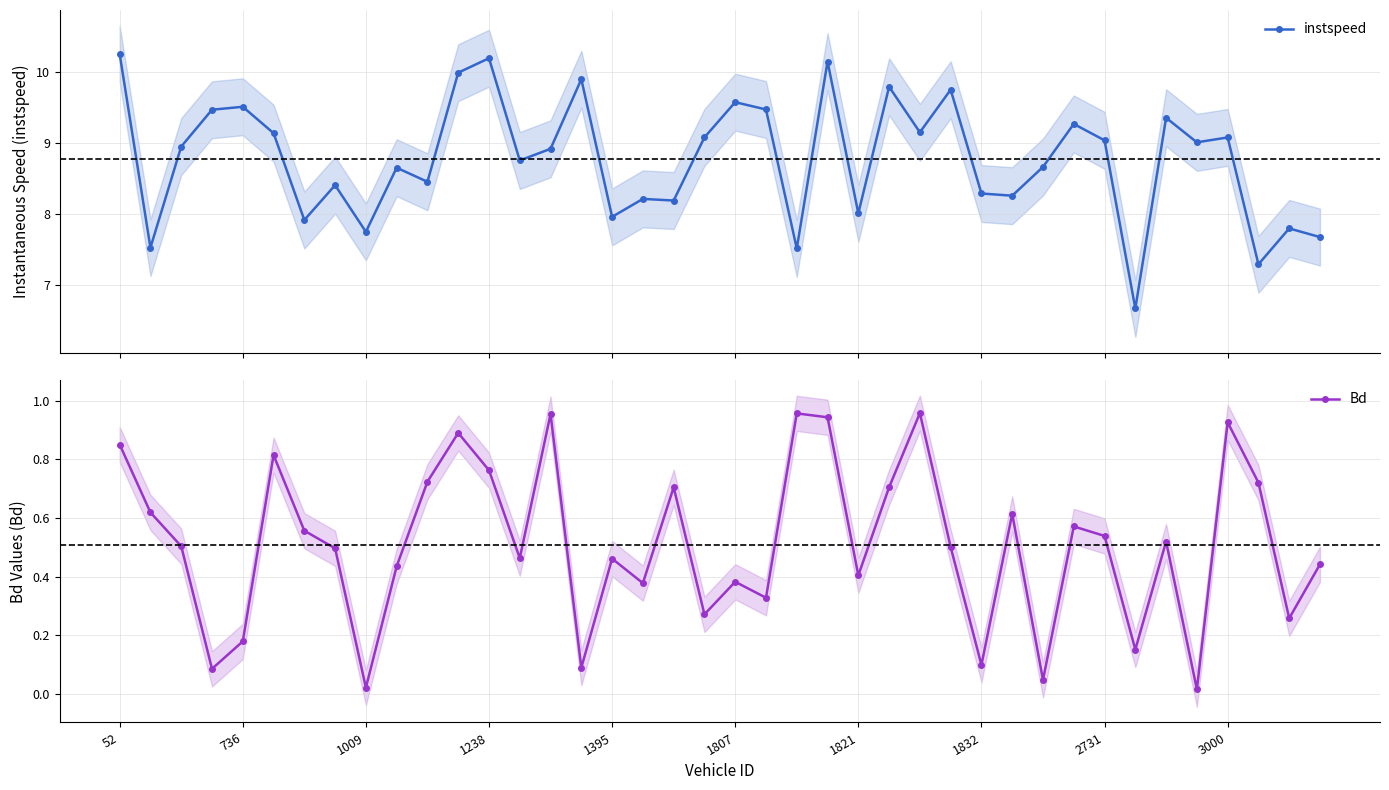

True or false: Bd and instspeed intersect in this chart.

False